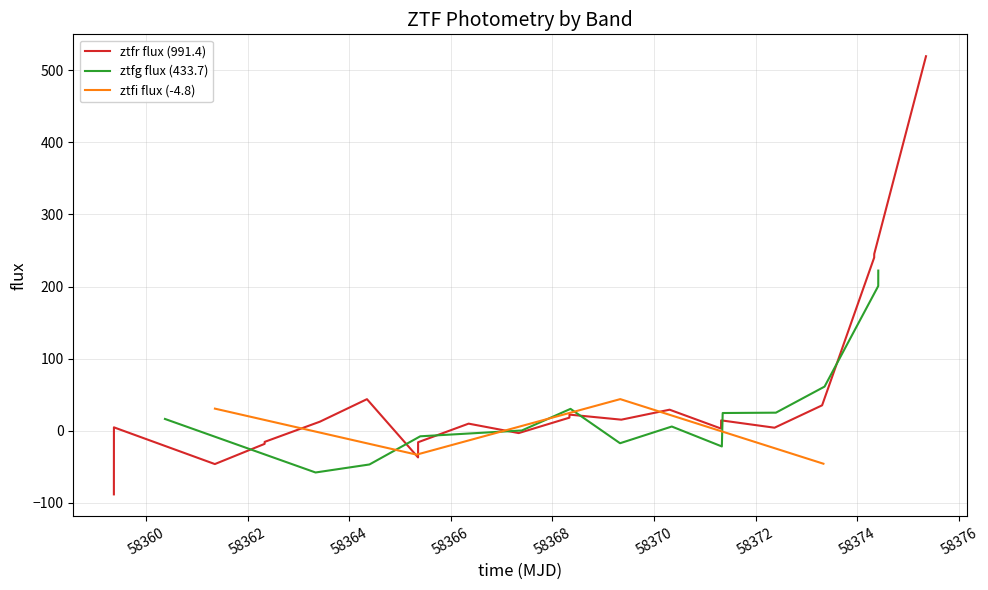

List the series in order of their peak value, highest first.

ztfr flux, ztfg flux, ztfi flux